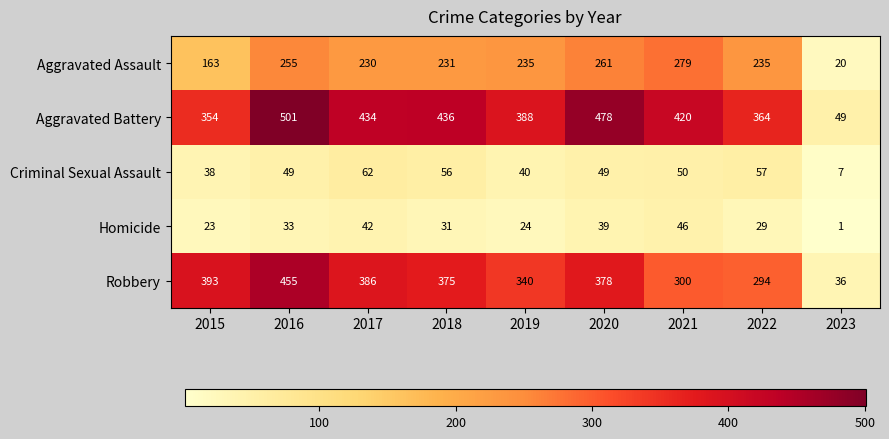

Which series has the widest spread of values?

Aggravated Battery